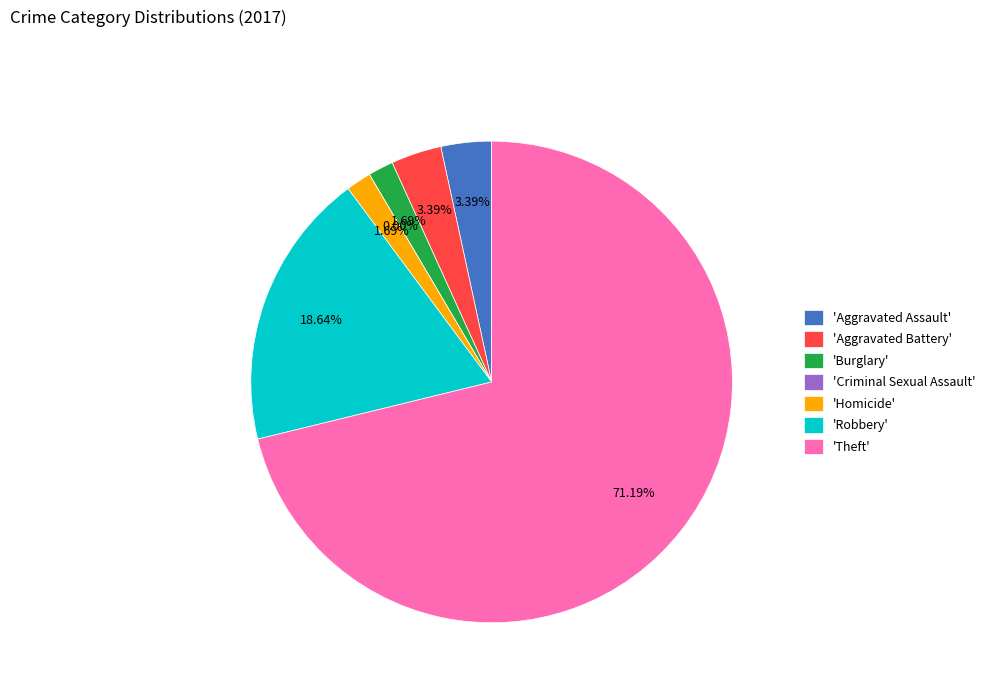

True or false: Aggravated Battery accounts for 3% of the total.

True